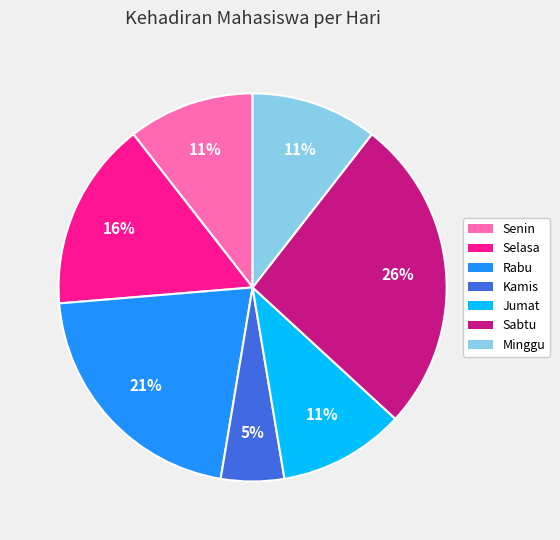

How many slices are in this pie chart?

7